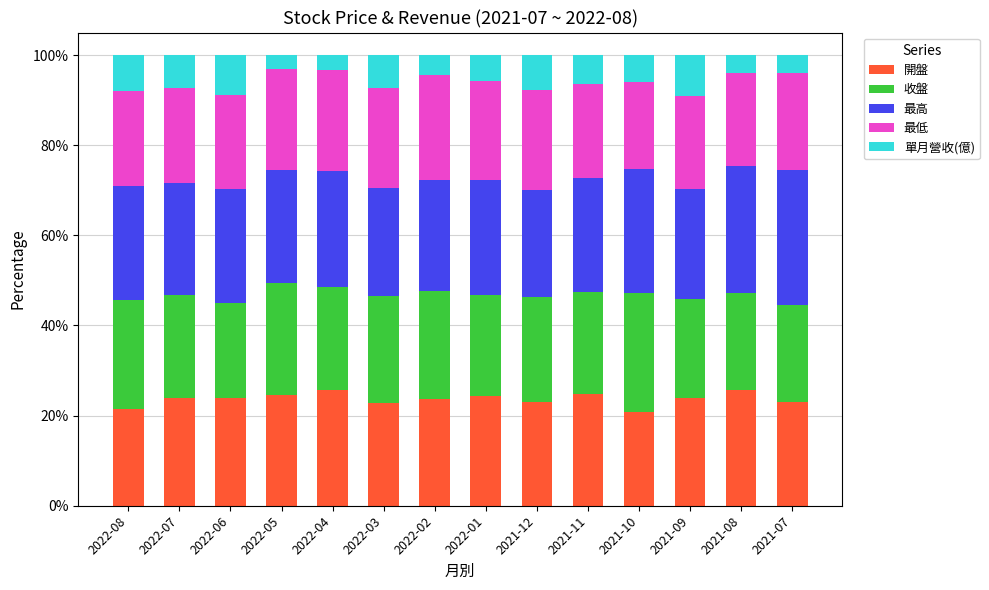

What is the total value across all series at 2022-02?

100.0